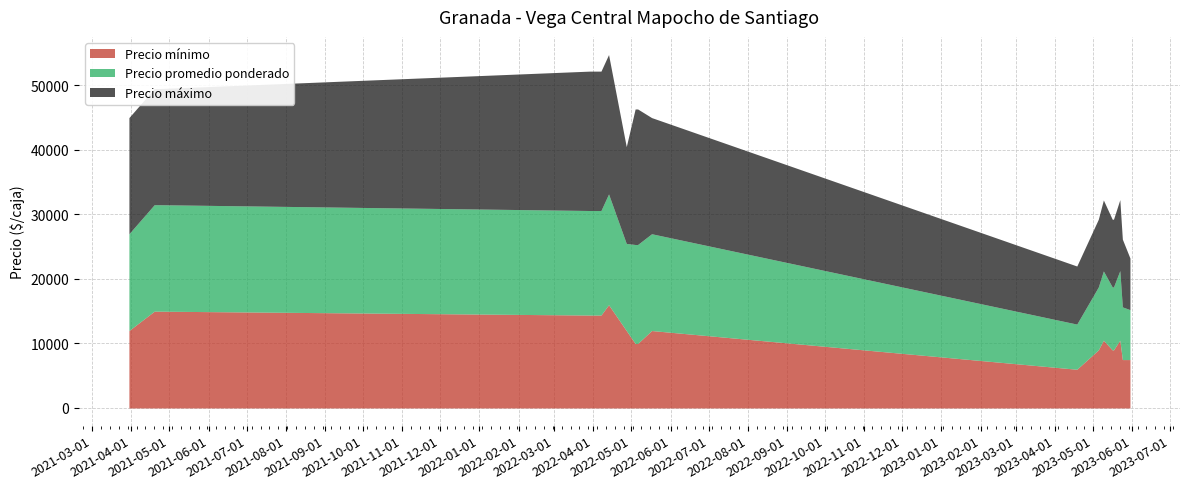

Reading right to left, list all the values displayed in this chart.

Precio mínimo: 2023-05-30=7500	2023-05-24=7500	2023-05-22=10500	2023-05-17=9000	2023-05-16=9000	2023-05-09=10500	2023-05-05=9000	2023-04-18=6000	2022-05-17=12000	2022-05-06=10000	2022-05-04=10000	2022-04-27=12000	2022-04-13=16000	2022-04-07=14400	2022-03-29=14400	2021-04-23=15000	2021-04-19=15000	2021-03-30=12000
Precio promedio ponderado: 2023-05-30=7734	2023-05-24=8167	2023-05-22=10786	2023-05-17=9750	2023-05-16=9750	2023-05-09=10734	2023-05-05=9750	2023-04-18=7000	2022-05-17=15000	2022-05-06=15333	2022-05-04=15333	2022-04-27=13500	2022-04-13=17167	2022-04-07=16200	2022-03-29=16200	2021-04-23=16500	2021-04-19=16500	2021-03-30=15000
Precio máximo: 2023-05-30=8000	2023-05-24=10500	2023-05-22=11000	2023-05-17=10500	2023-05-16=10500	2023-05-09=11000	2023-05-05=10500	2023-04-18=9000	2022-05-17=18000	2022-05-06=21000	2022-05-04=21000	2022-04-27=15000	2022-04-13=21600	2022-04-07=21600	2022-03-29=21600	2021-04-23=18000	2021-04-19=18000	2021-03-30=18000